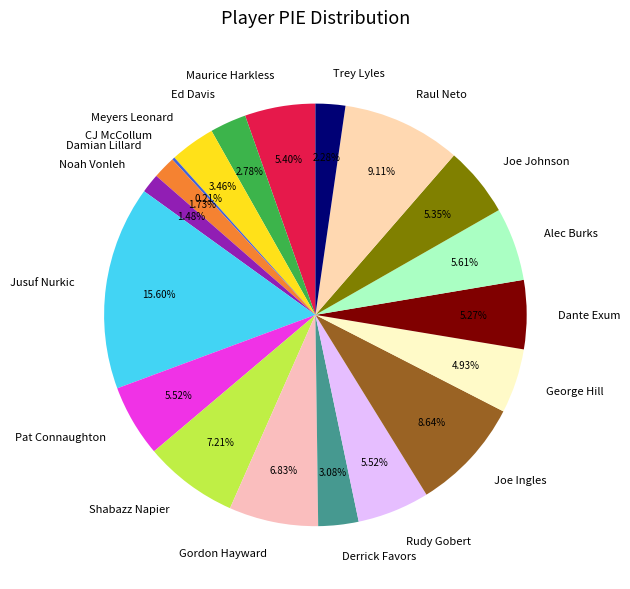

Is there any slice that represents more than half of the pie?

No